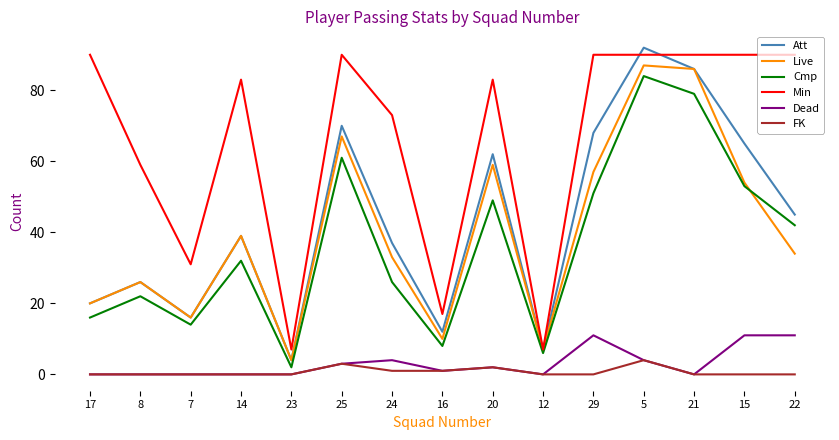

At how many categories does at least one series exceed 66?

10